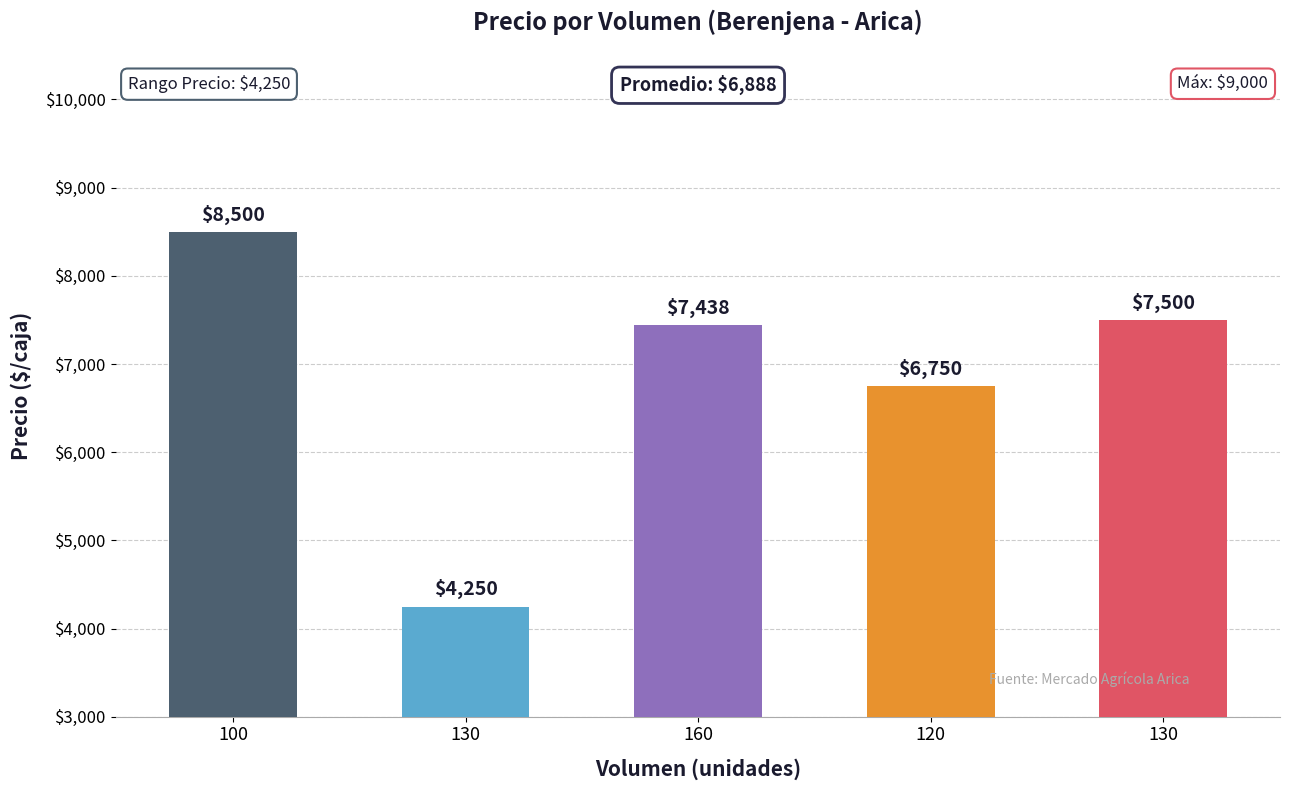

Where does the data first go above 7438?

100